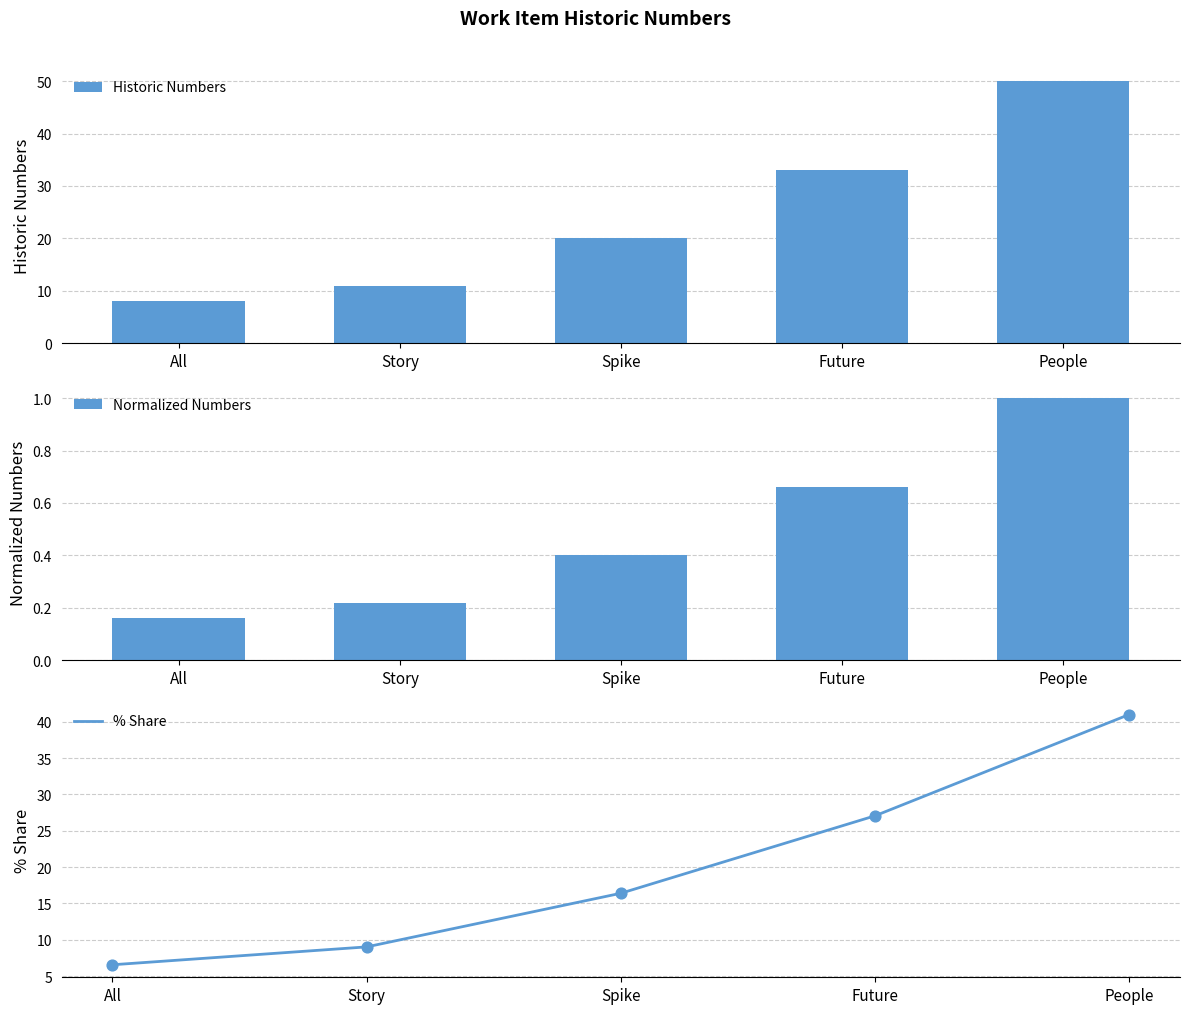

What is the total value across all series at People?

92.0